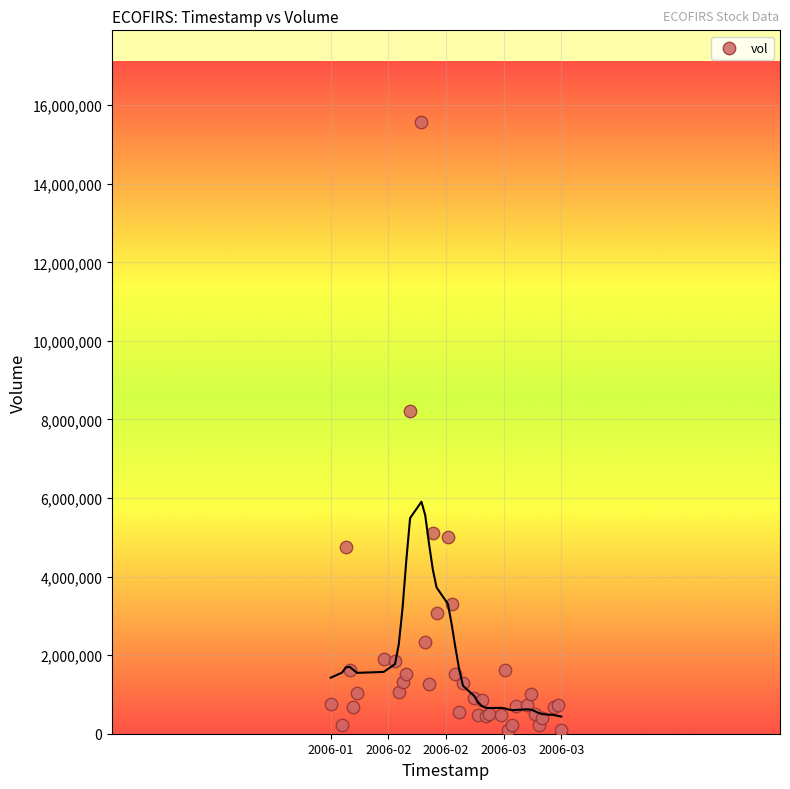

What Y value in the scatter plot is closest to 7831000?

8225900